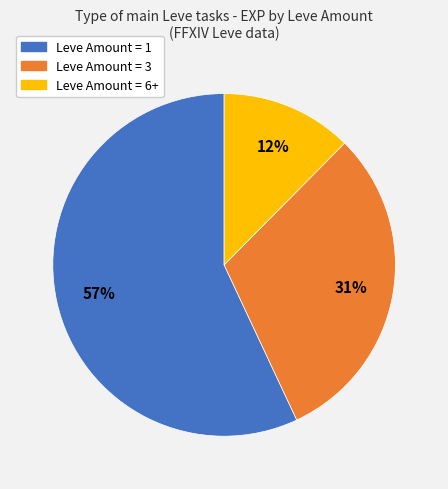

What percentage is the Leve Amount = 1 slice, to the nearest percent?

57%